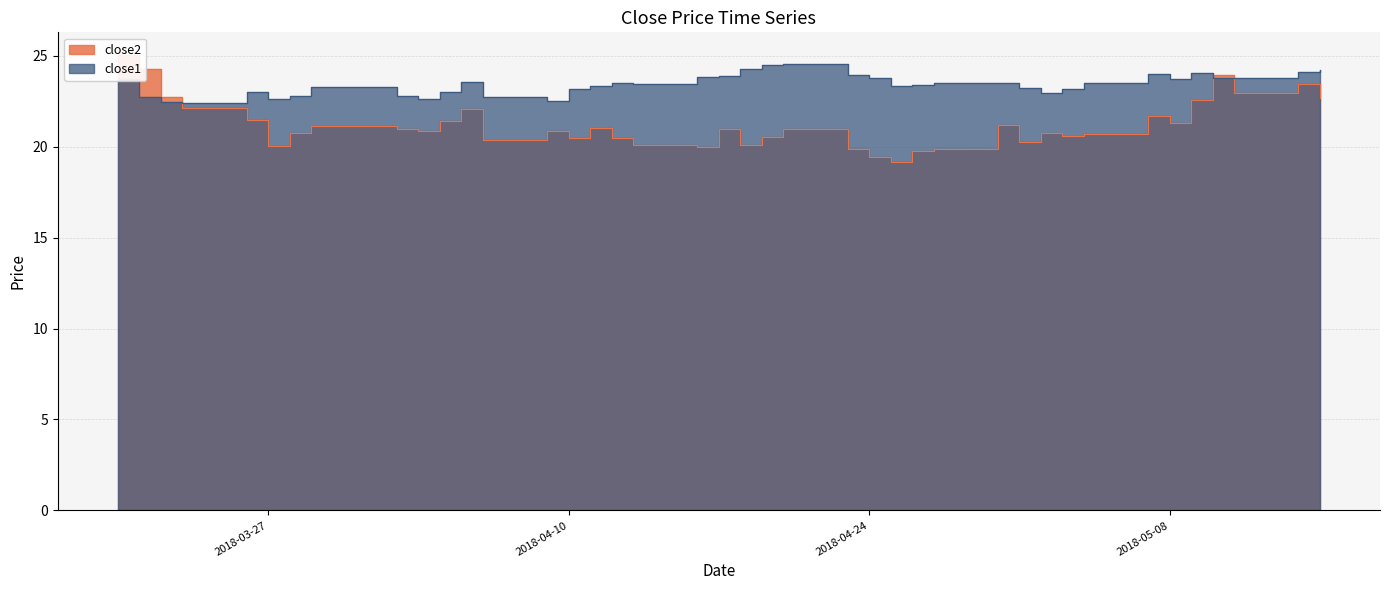

Which category has the lowest value across all series?

2018-04-25